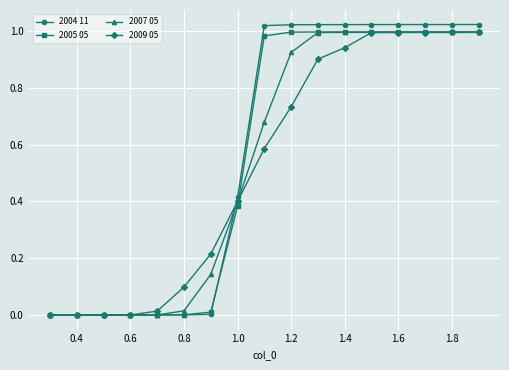

Which series has the largest range (max minus min)?

2004 11